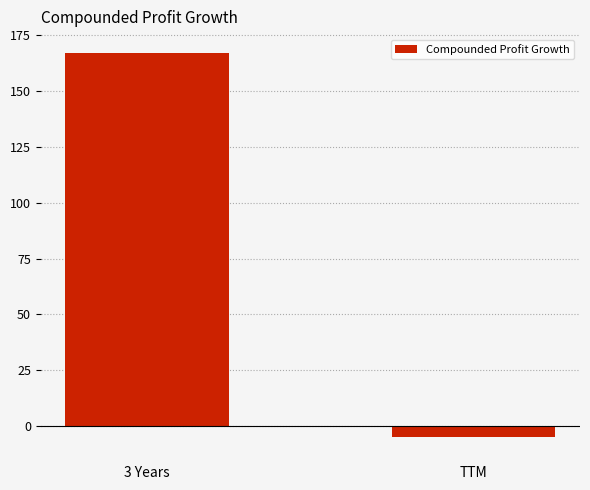

Which has a higher value, 3 Years or TTM?

3 Years